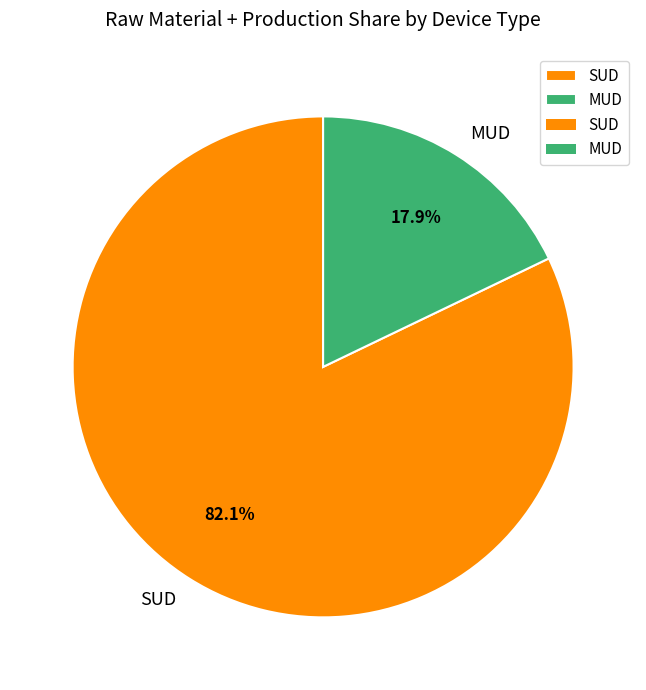

Which slice is the smallest?

MUD